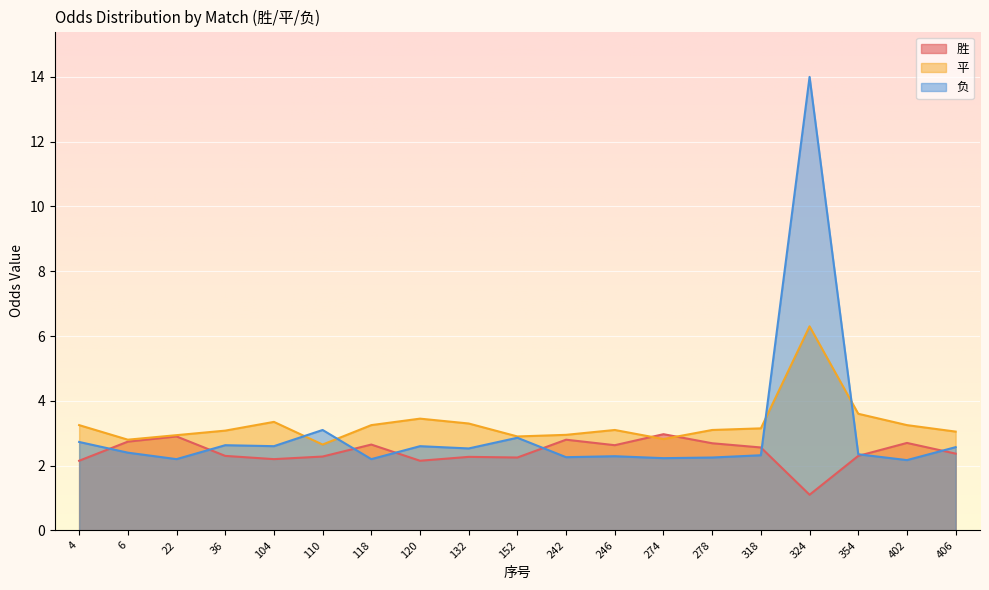

What is the value of the 负 point at the 3rd from the left?

2.2